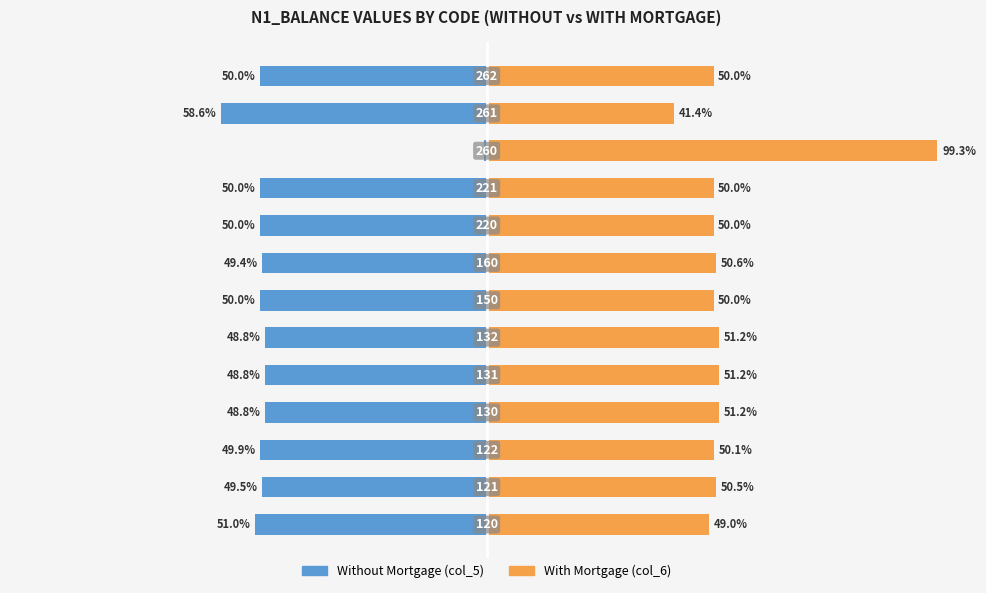

Which series has the largest total across all categories?

With Mortgage (col_6)